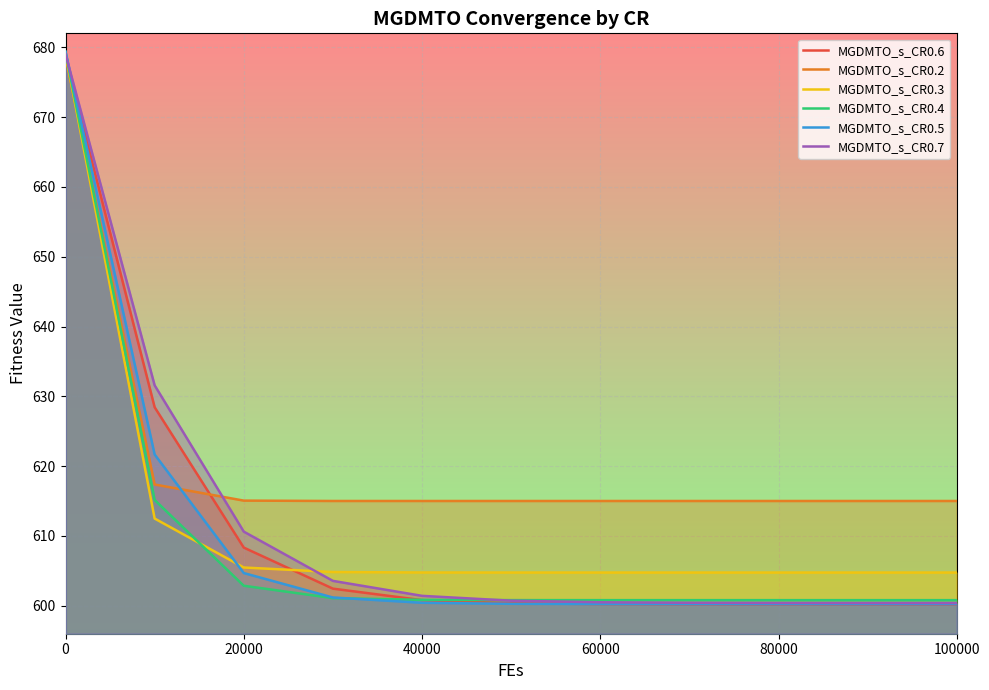

The MGDMTO_s_CR0.7 series shows 679.0 at 0. True or false?

True